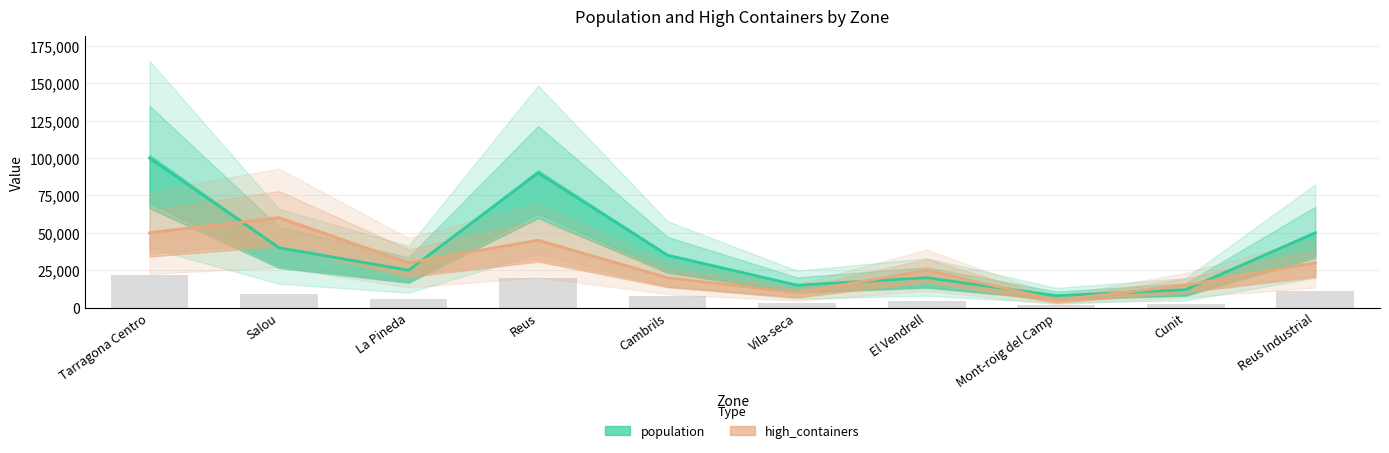

At which category is the sum across all series the highest?

Tarragona Centro